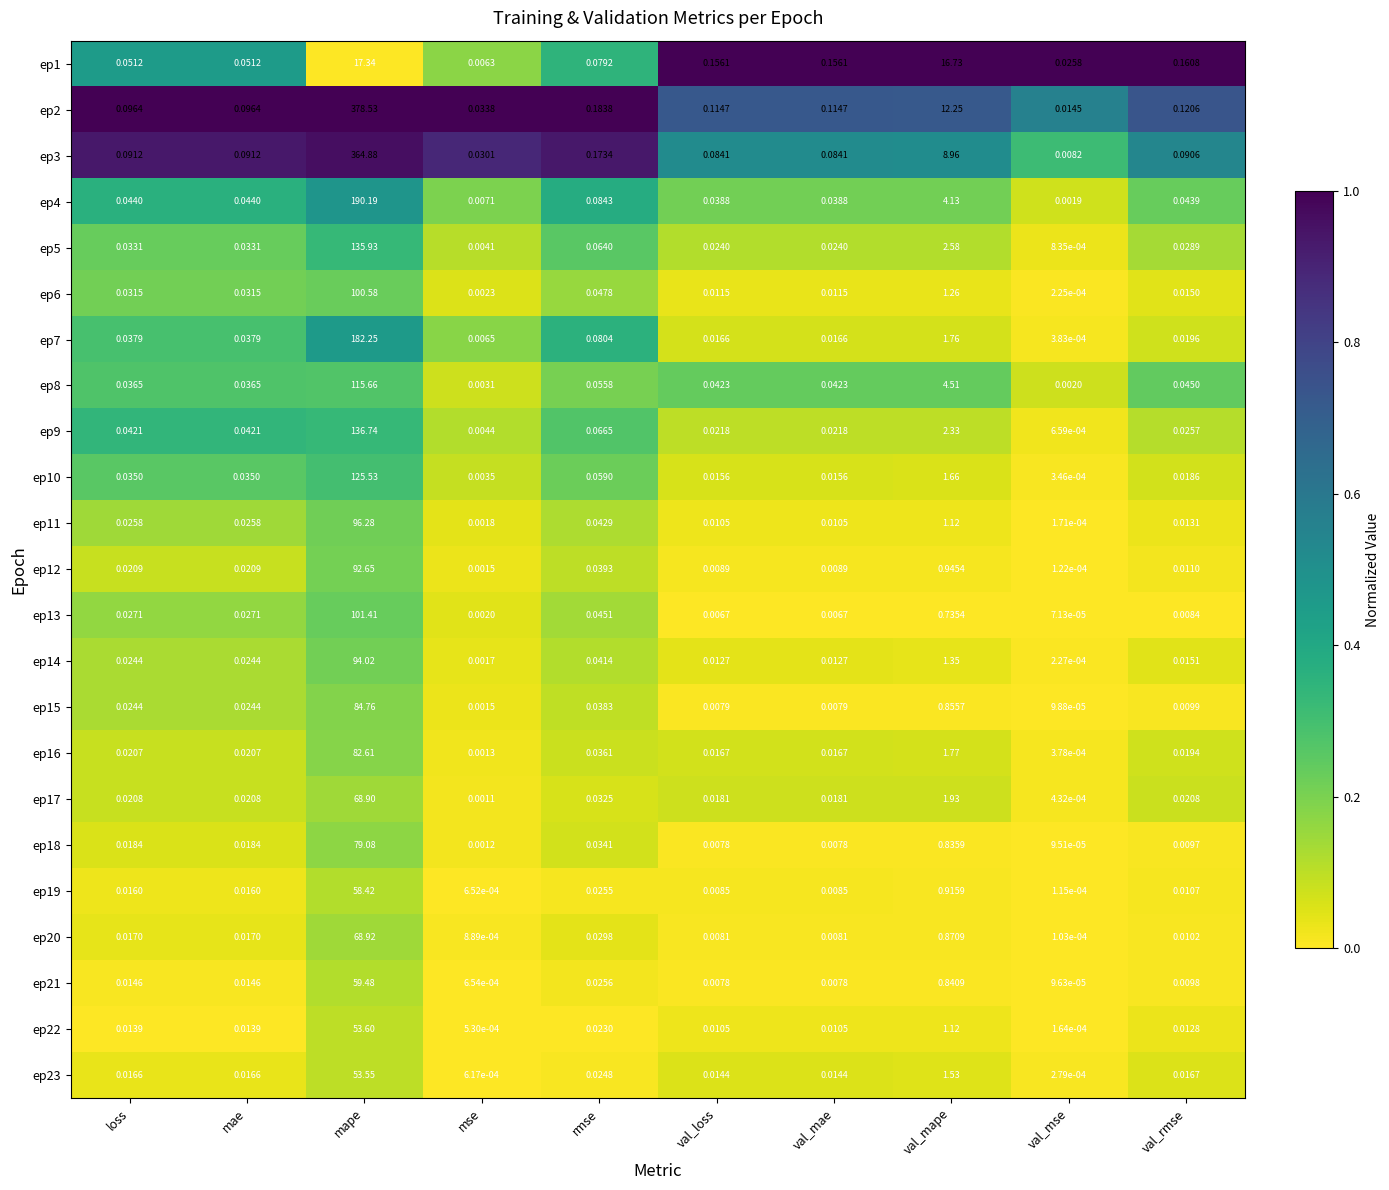

At which category is the sum across all series the highest?

mape